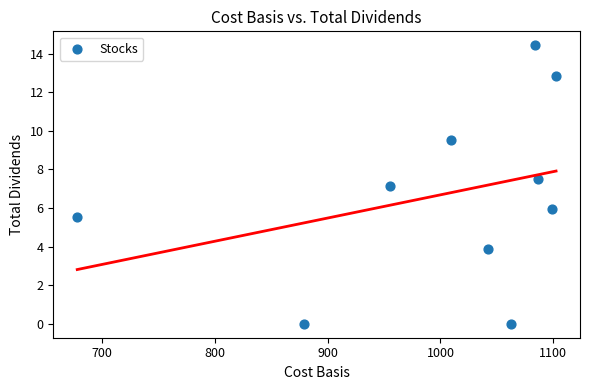

What is the average Y value?

6.7